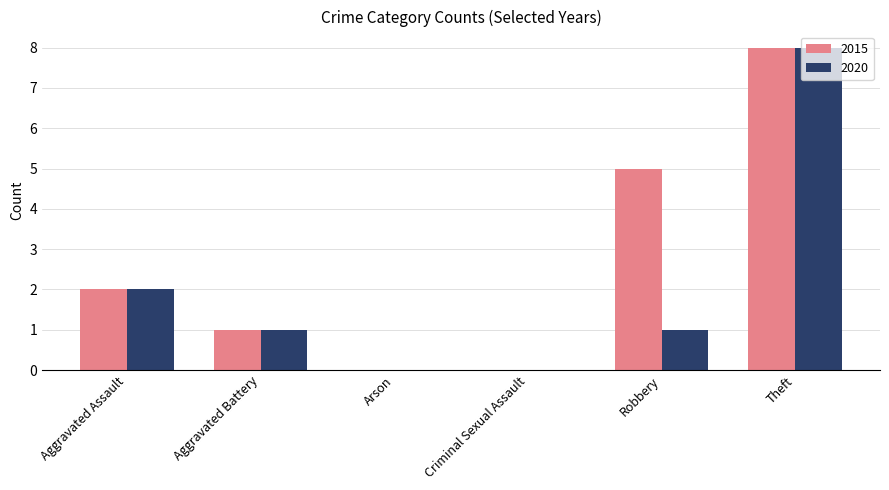

How many series are shown in this chart?

2